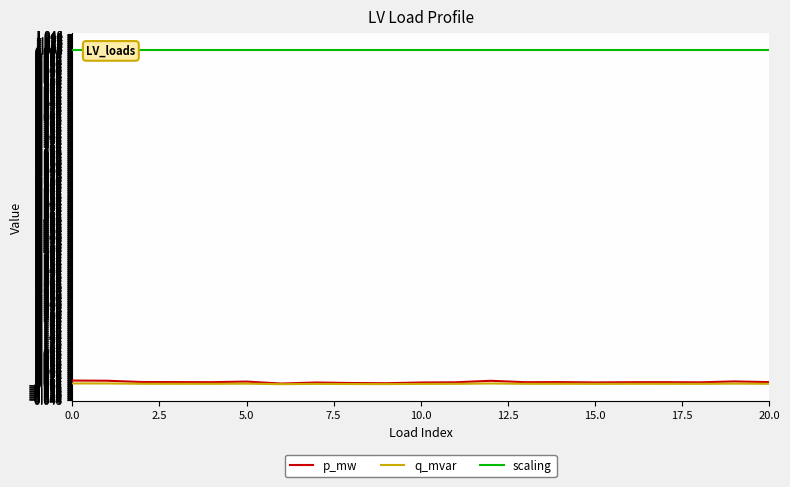

True or false: q_mvar and scaling cross at least once.

False